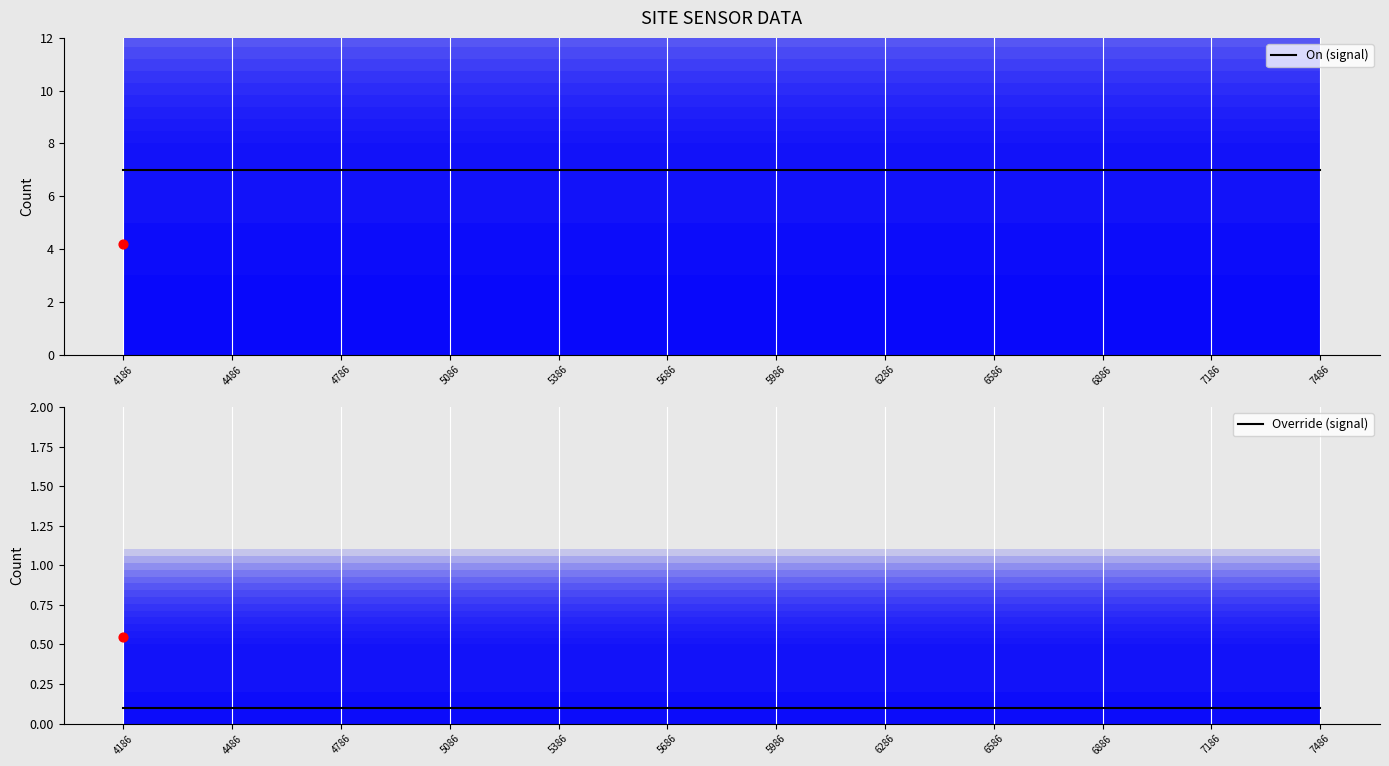

At which category is the sum across all series the highest?

4186